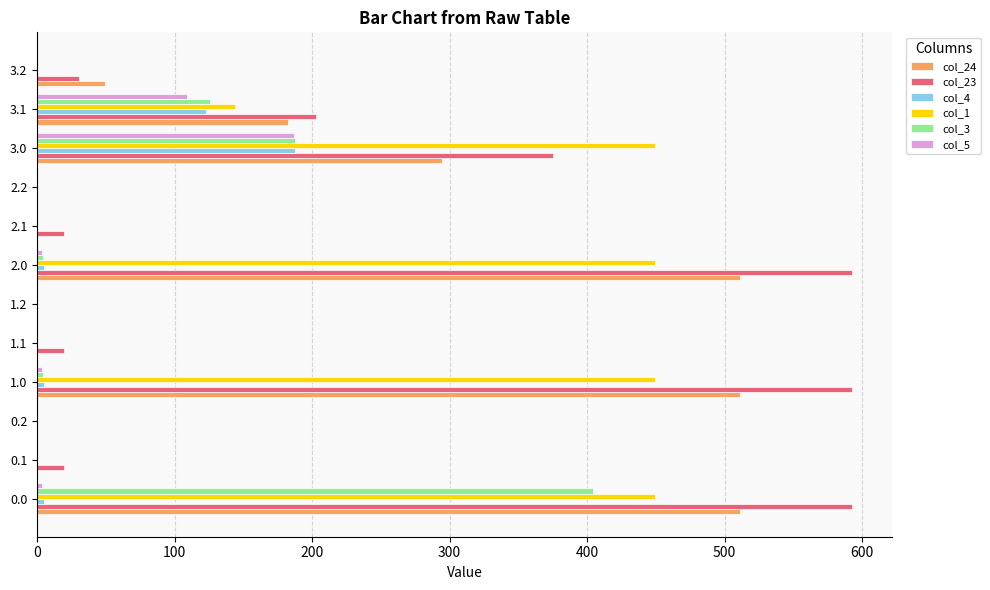

How many data points does each series have?

12